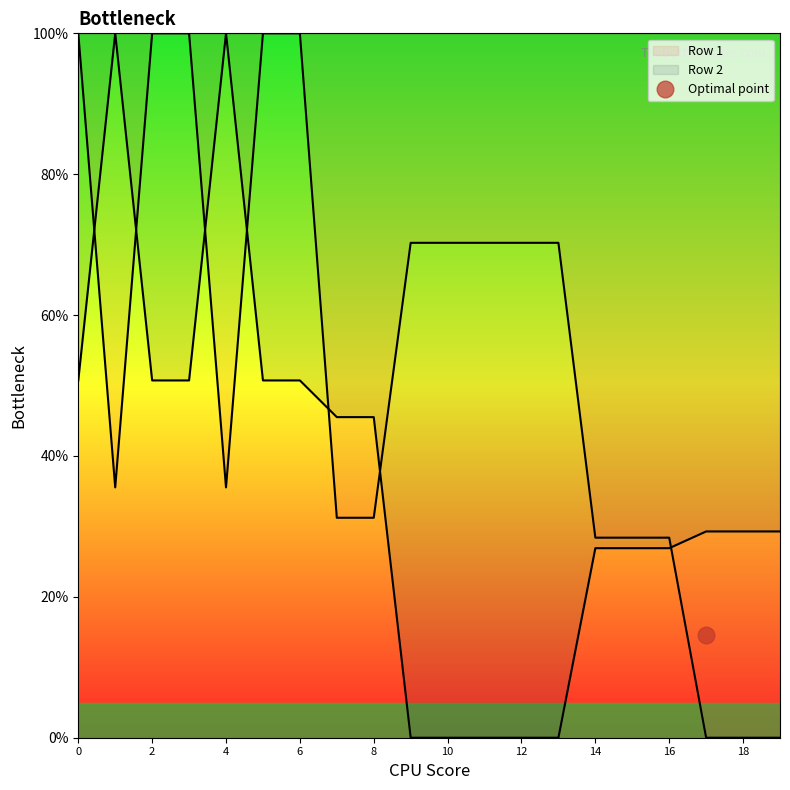

Reading left to right, list all the values displayed in this chart.

Row 1: 100.0	35.5	100.0	100.0	35.5	100.0	100.0	31.2	31.2	70.3	70.3	70.3	70.3	70.3	28.4	28.4	28.4	0.0	0.0	0.0
Row 2: 50.7	100.0	50.7	50.7	100.0	50.7	50.7	45.5	45.5	0.0	0.0	0.0	0.0	0.0	26.9	26.9	26.9	29.3	29.3	29.3